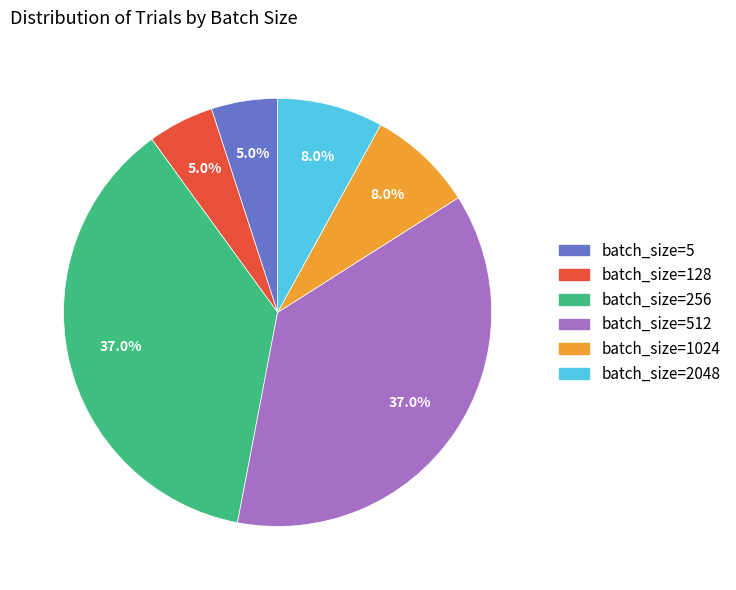

Between batch_size=128 and batch_size=1024, which is larger?

batch_size=1024